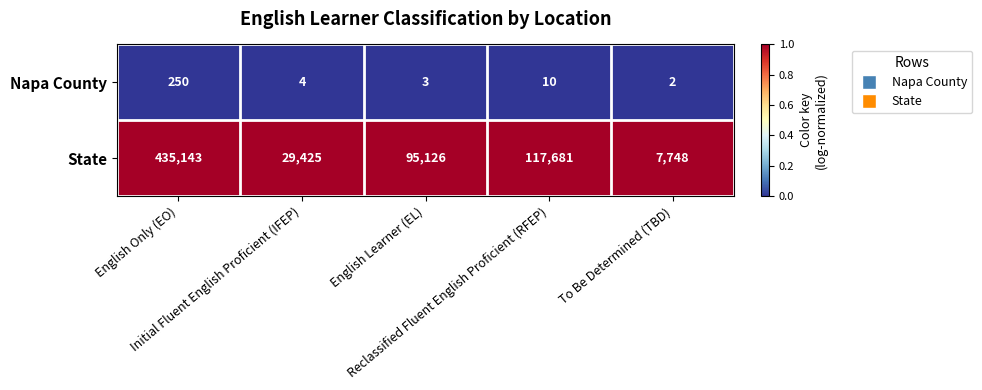

What is the total value across all series at Reclassified Fluent English Proficient (RFEP)?

117691